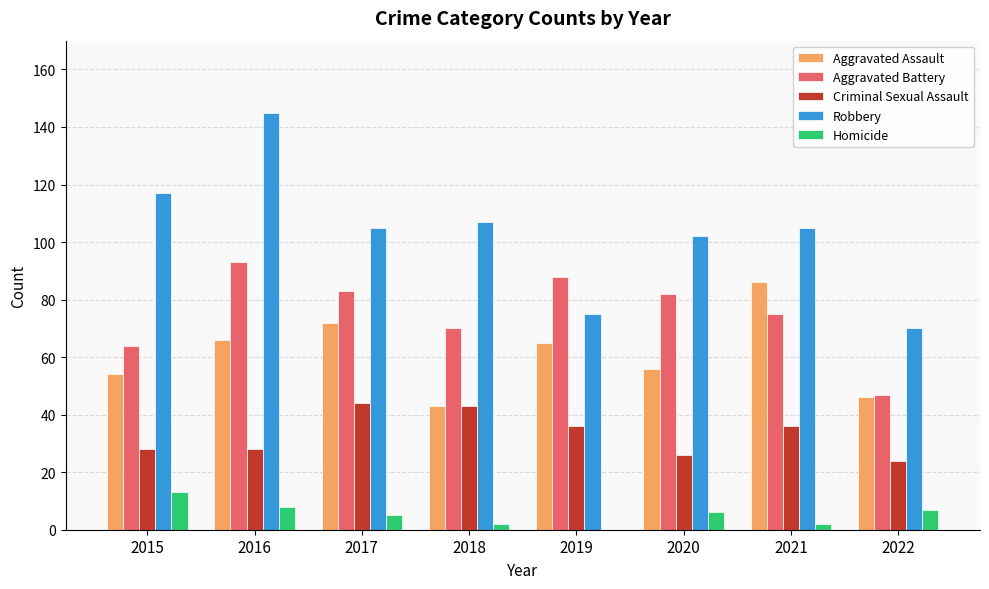

Reading left to right, transcribe all the data shown in this chart.

Aggravated Assault: 2015=54	2016=66	2017=72	2018=43	2019=65	2020=56	2021=86	2022=46
Aggravated Battery: 2015=64	2016=93	2017=83	2018=70	2019=88	2020=82	2021=75	2022=47
Criminal Sexual Assault: 2015=28	2016=28	2017=44	2018=43	2019=36	2020=26	2021=36	2022=24
Robbery: 2015=117	2016=145	2017=105	2018=107	2019=75	2020=102	2021=105	2022=70
Homicide: 2015=13	2016=8	2017=5	2018=2	2019=0	2020=6	2021=2	2022=7